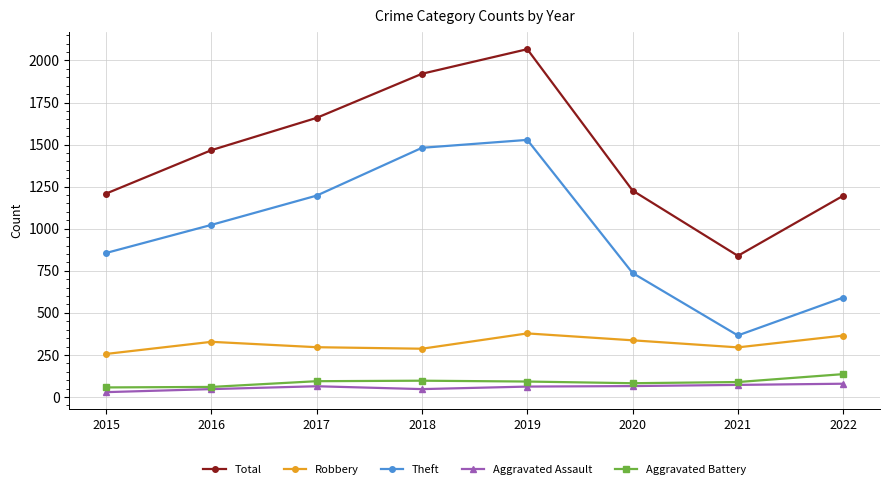

Which label corresponds to the largest value in the chart?

2019